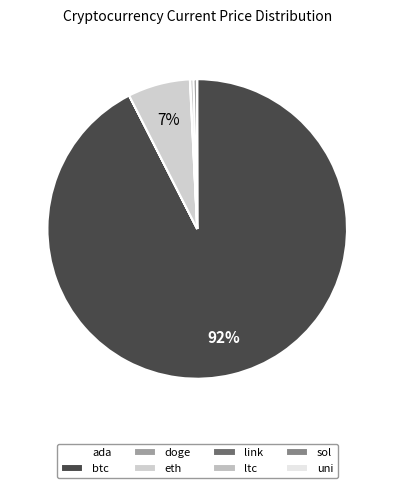

To the nearest percent, what is the combined percentage of ada and eth?

7%